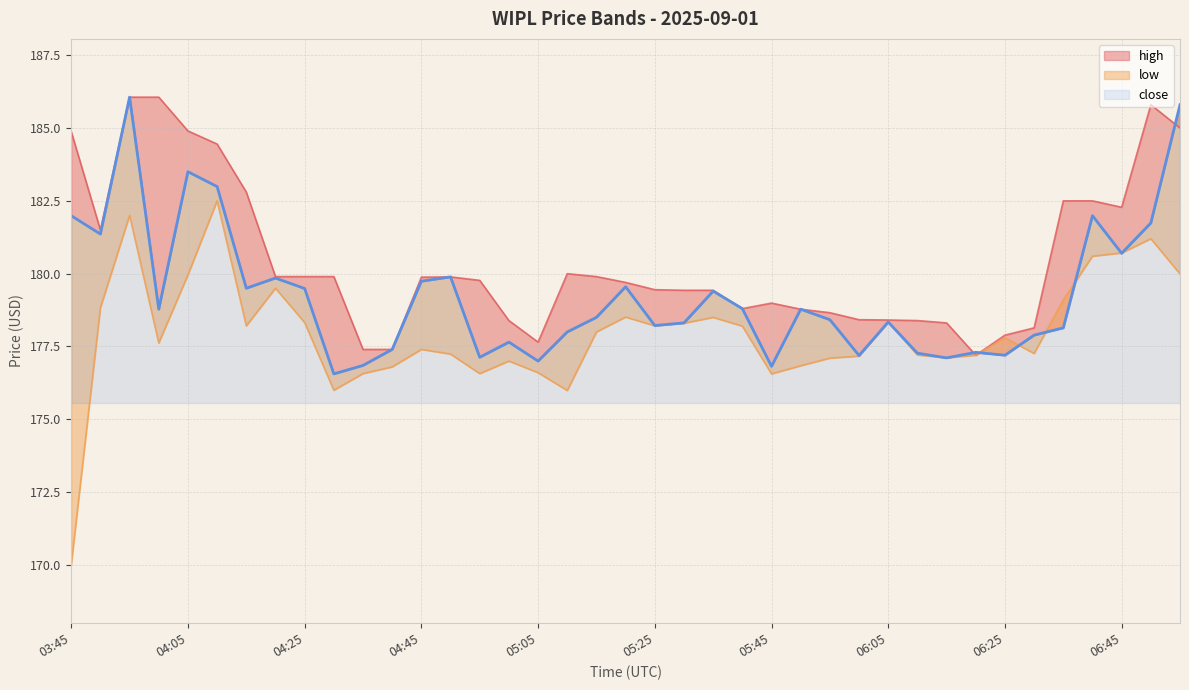

At which label is low closest to 176?

04:30